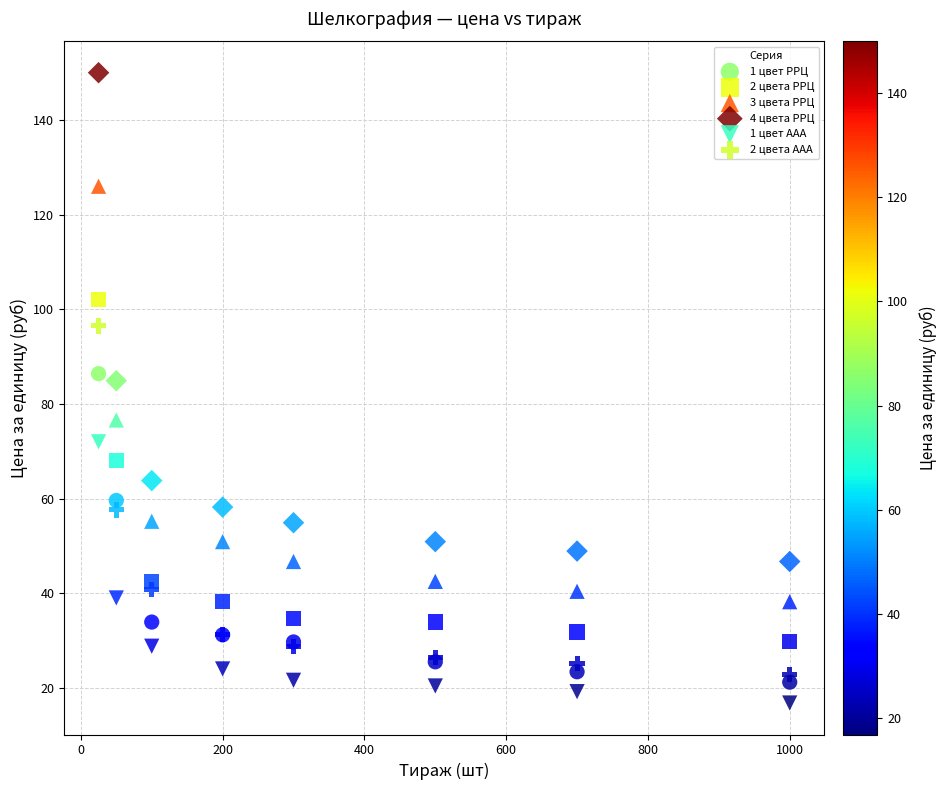

What are all the series names shown in the legend?

1 цвет РРЦ, 2 цвета РРЦ, 3 цвета РРЦ, 4 цвета РРЦ, 1 цвет ААА, 2 цвета ААА